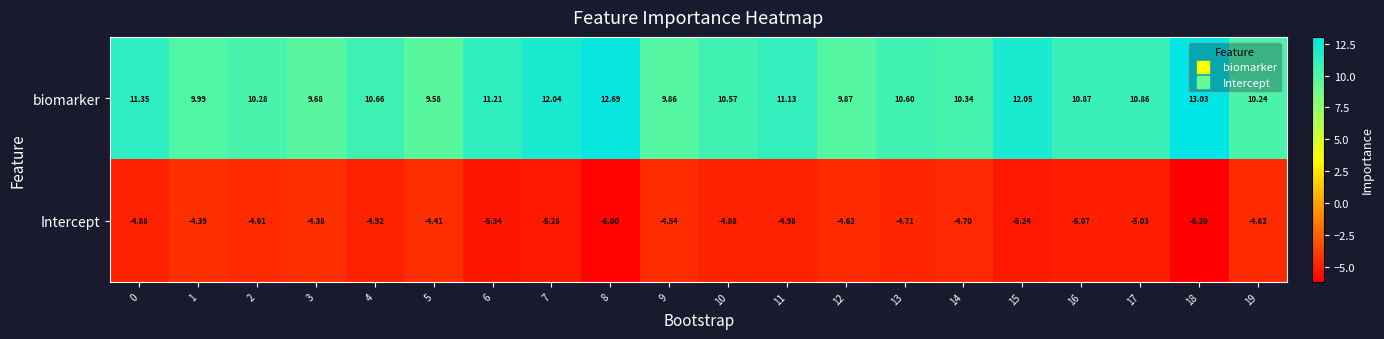

Which series has the largest total across all categories?

biomarker